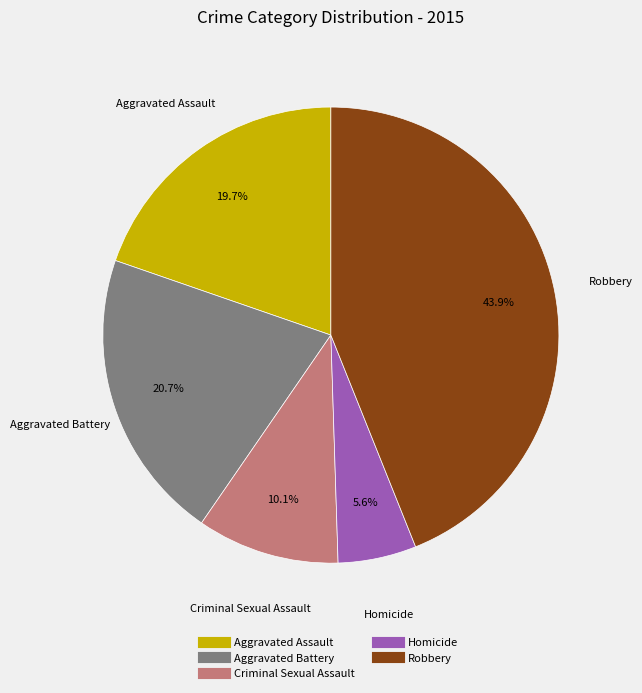

Count the number of slices in the pie.

5